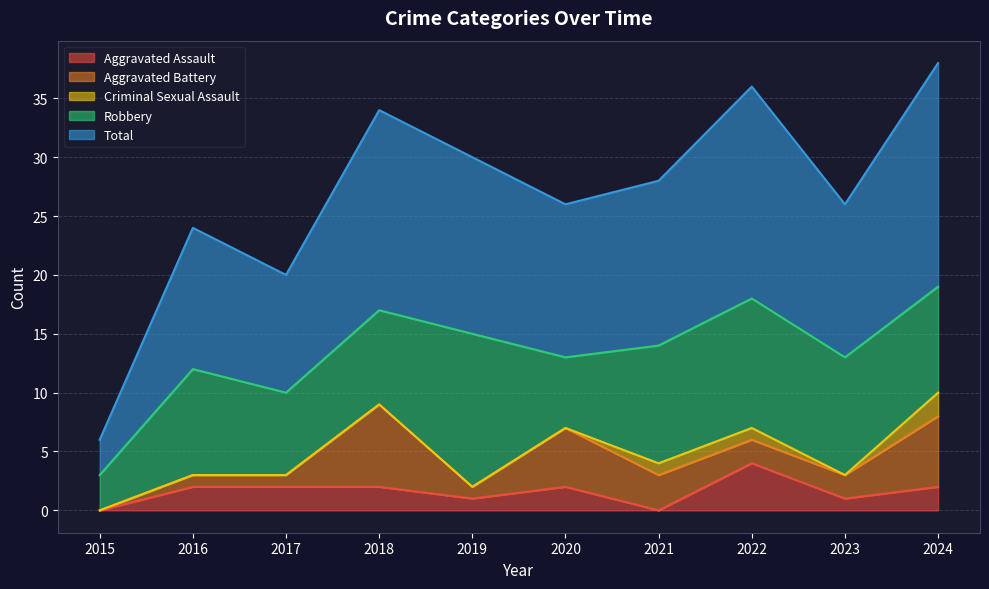

Reading left to right, extract all data points from this chart.

Aggravated Assault: 0	2	2	2	1	2	0	4	1	2
Aggravated Battery: 0	1	1	7	1	5	3	2	2	6
Criminal Sexual Assault: 0	0	0	0	0	0	1	1	0	2
Robbery: 3	9	7	8	13	6	10	11	10	9
Total: 3	12	10	17	15	13	14	18	13	19